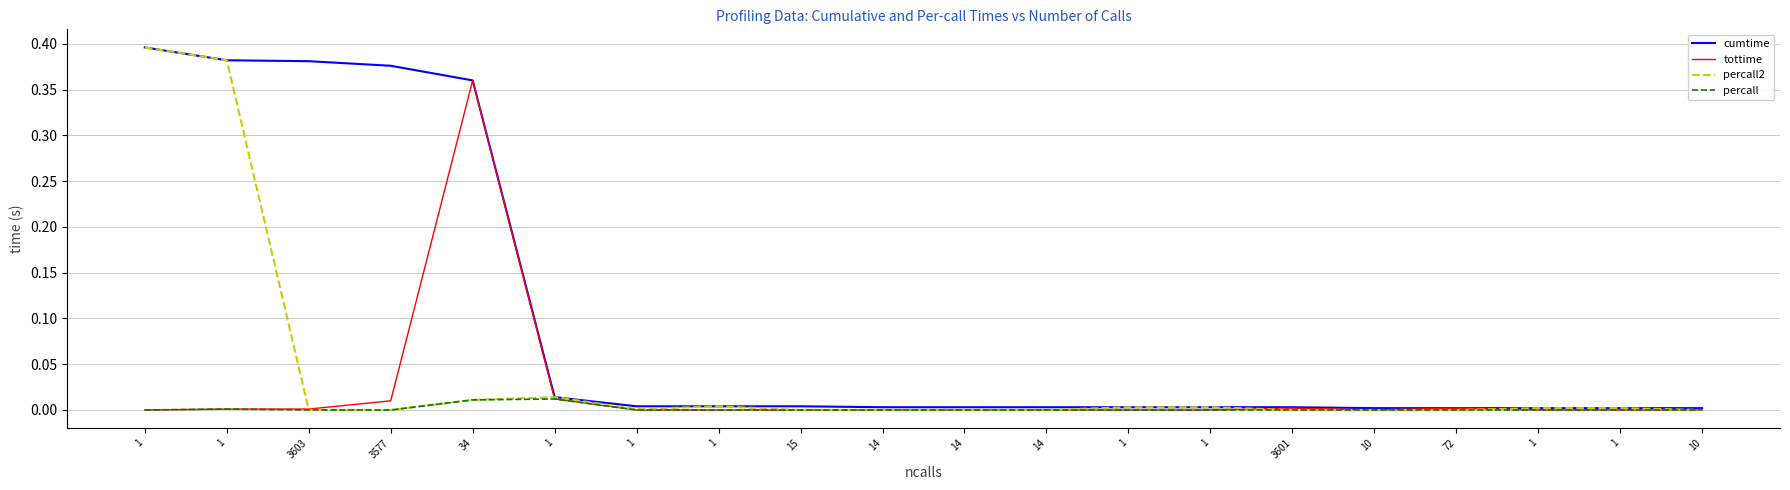

Where is the first local maximum for percall?

1